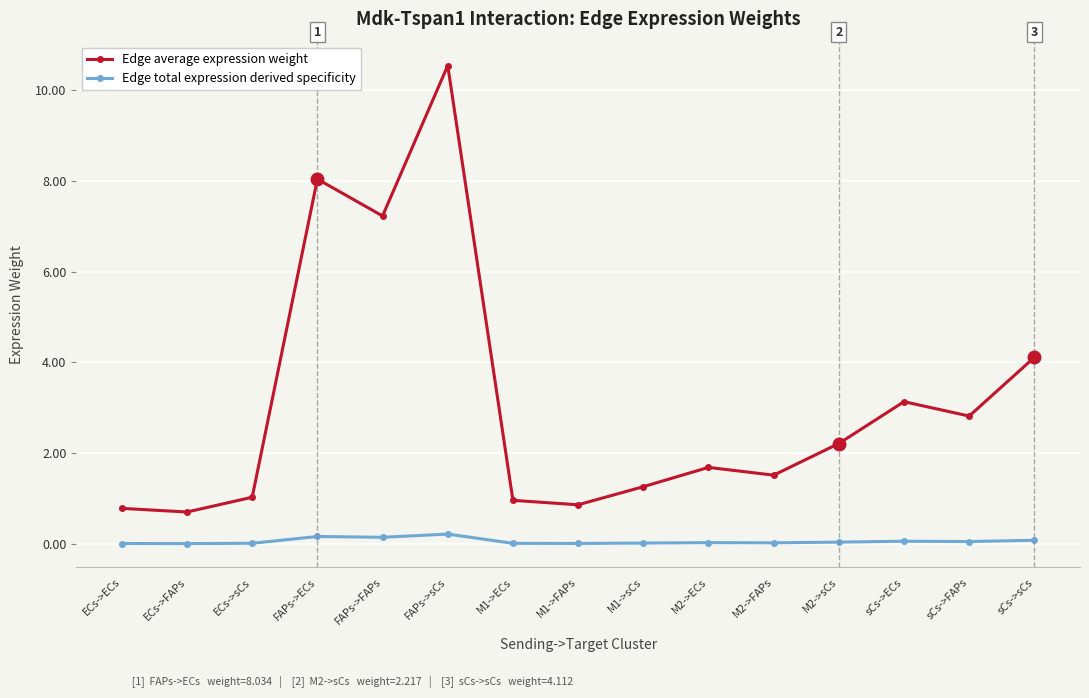

Does the chart have visible grid lines?

Yes